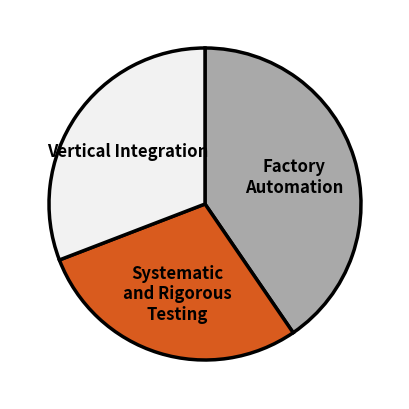

Approximately how many times larger is the value at Systematic and Rigorous Testing compared to Factory Automation?

0.7